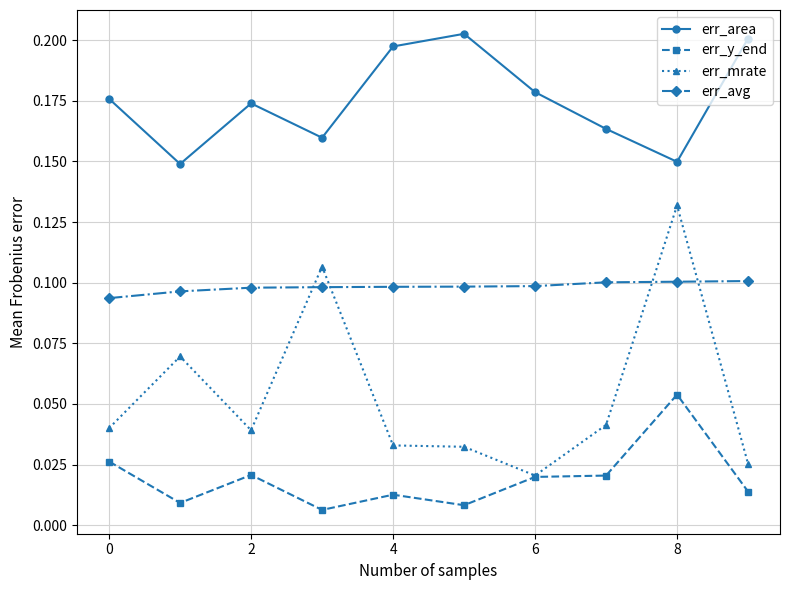

Rank the series by their average value, from highest to lowest.

err_area, err_avg, err_mrate, err_y_end